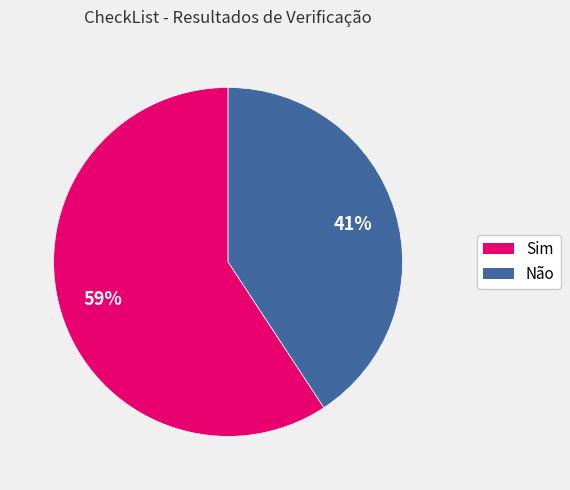

What is the smallest slice in the pie chart?

Não